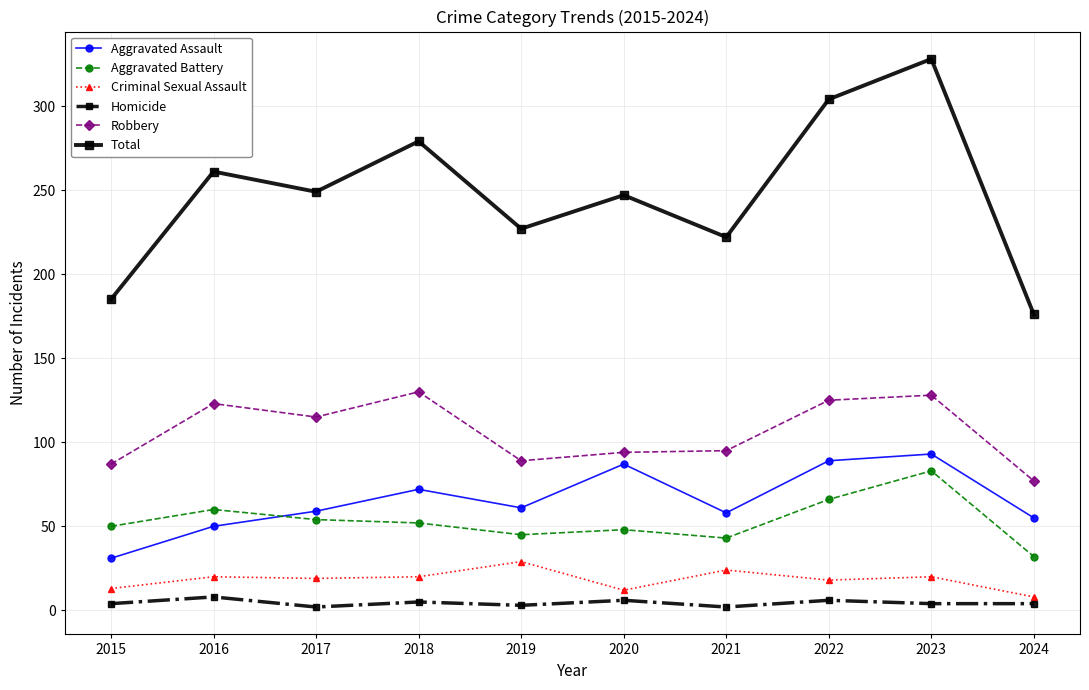

True or false: Homicide and Criminal Sexual Assault cross at least once.

False